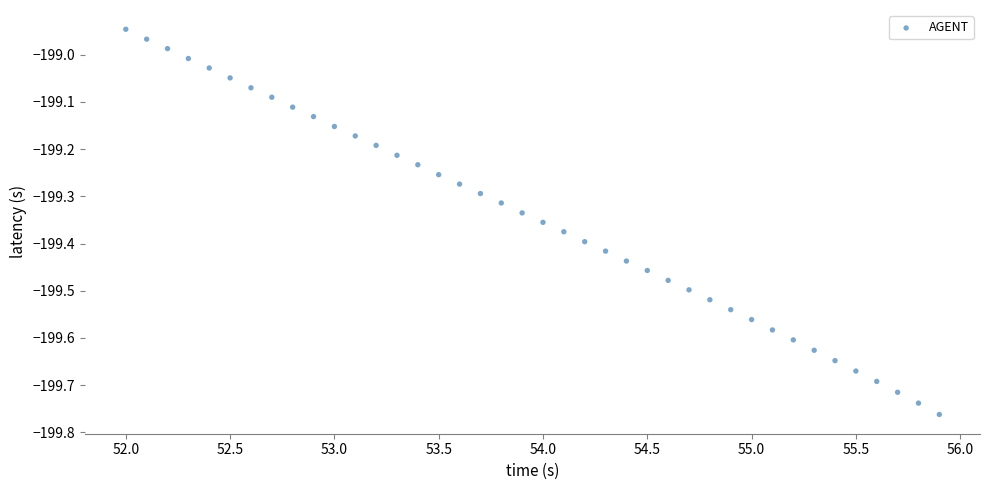

What is the range of Y values (max minus min)?

0.8